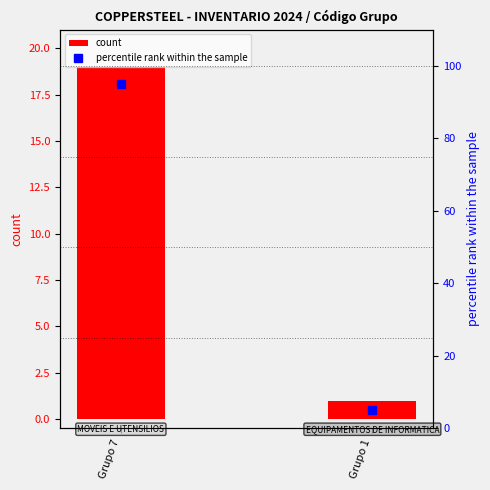

Reading left to right, list all the values displayed in this chart.

count: 19	1
percentile rank within the sample: 95	5